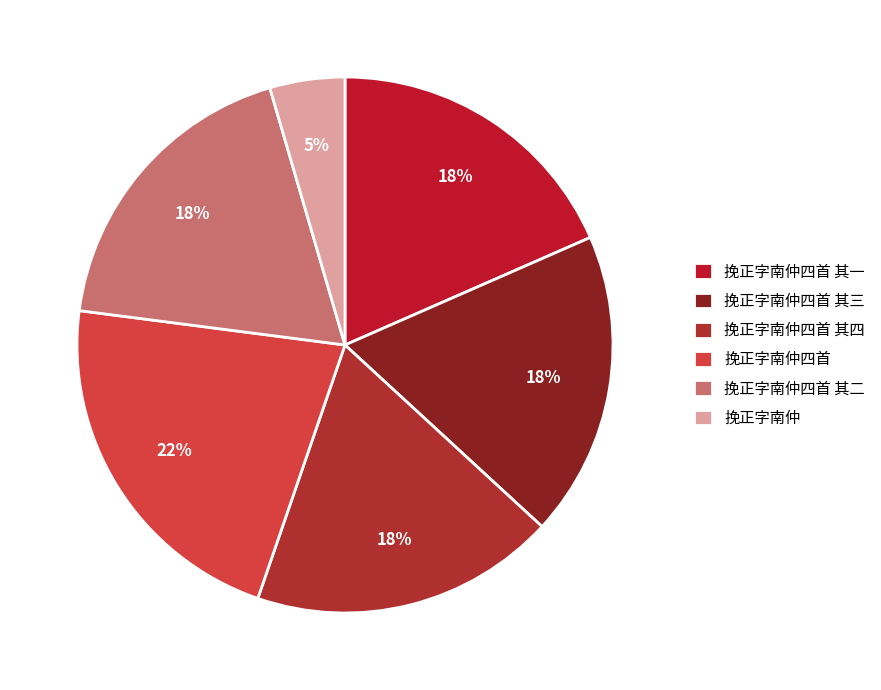

Does 挽正字南仲四首 represent more than half of the total?

No